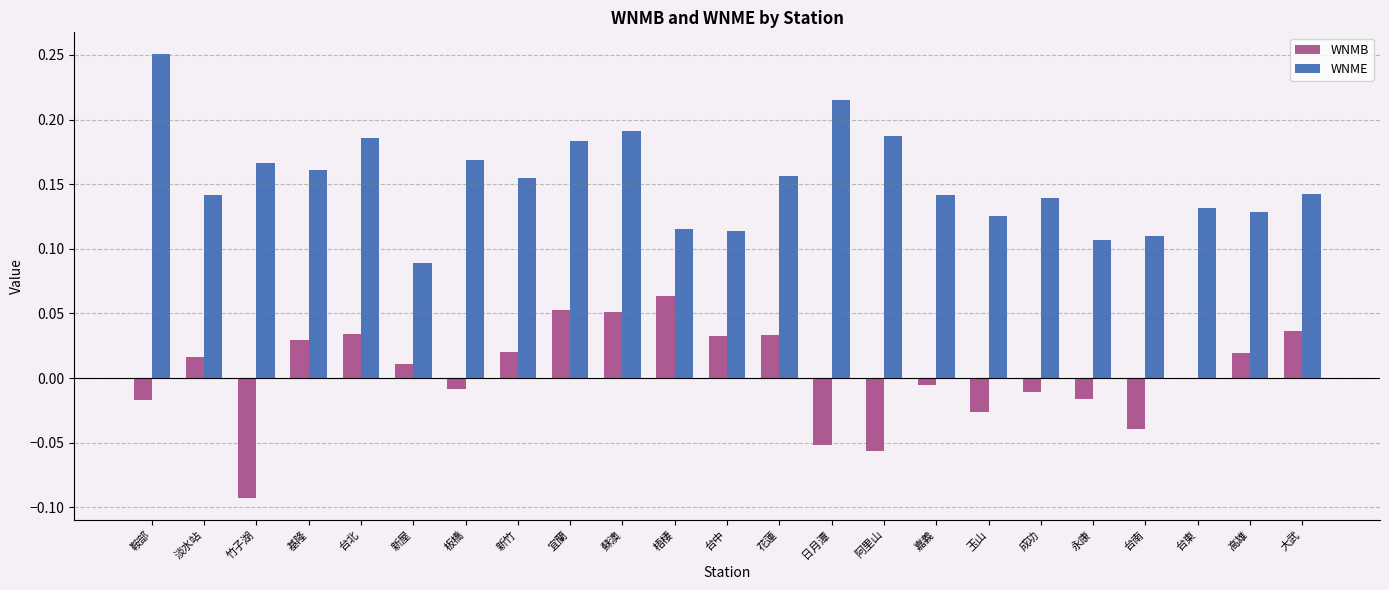

Is the value of WNMB at 高雄 greater than the value of WNME at 玉山?

No